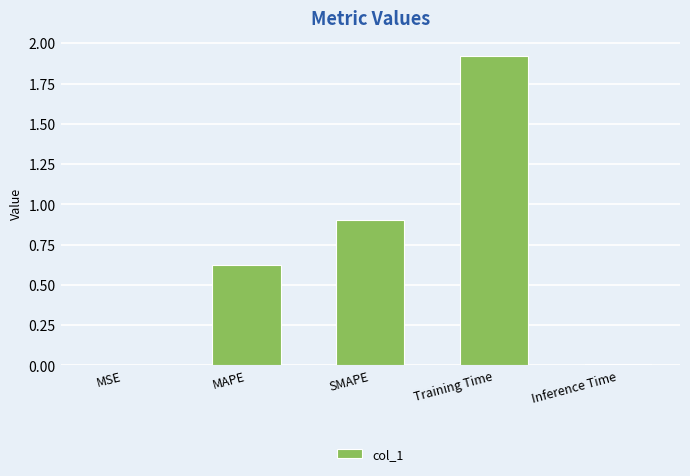

What is the greatest value displayed?

1.9